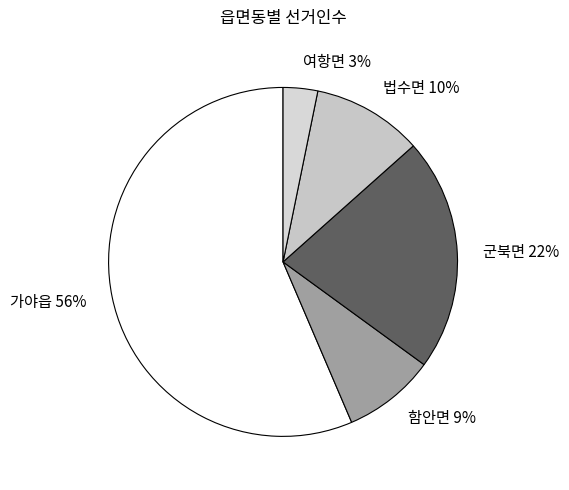

To the nearest percent, what is the difference between the largest and smallest slice percentages?

53%